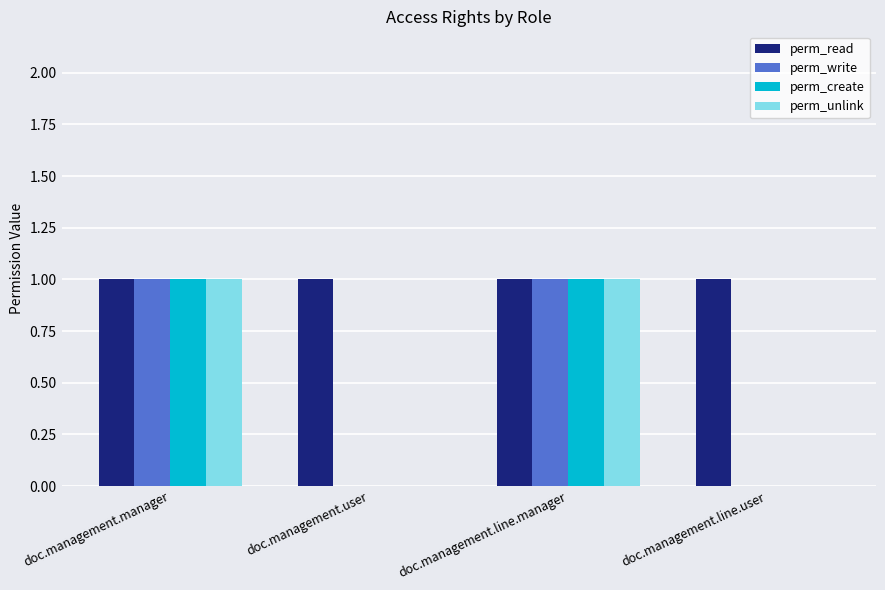

True or false: perm_create has a value of -1 at doc.management.line.user.

False